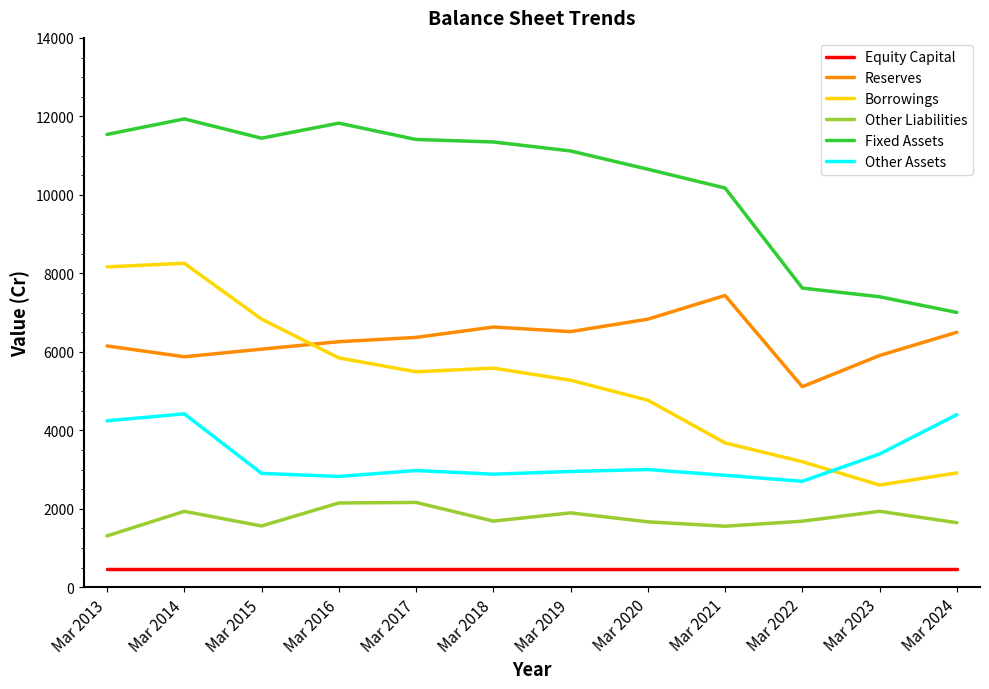

Is it true that Other Assets equals 6012 at Mar 2014?

False